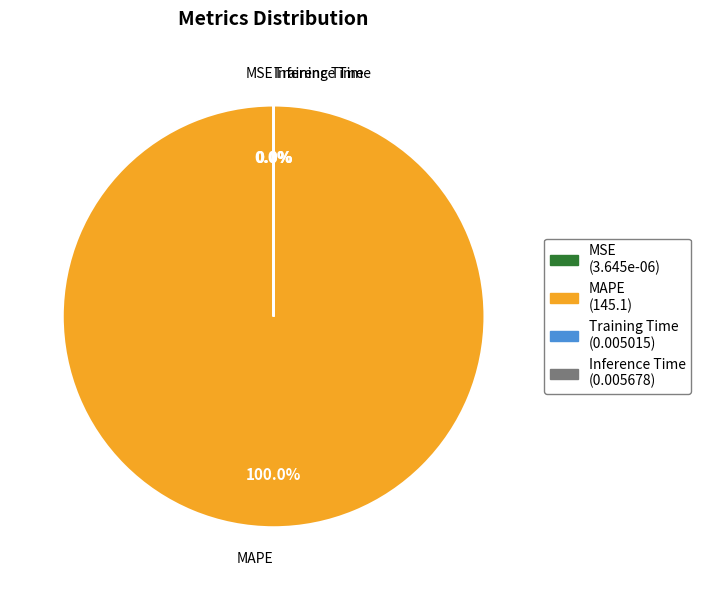

Rank the categories by value from lowest to highest.

MSE, Training Time, Inference Time, MAPE